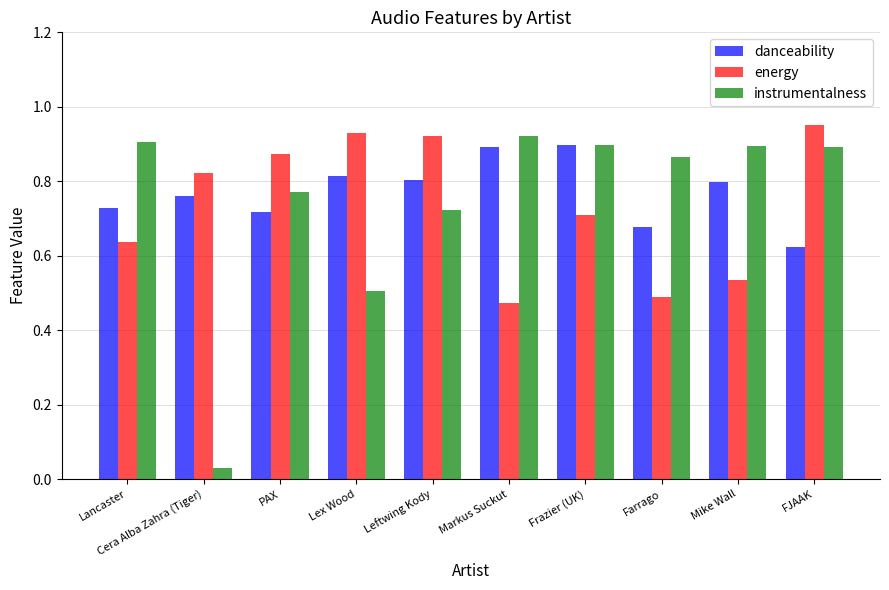

List the series in order of their peak value, highest first.

energy, instrumentalness, danceability